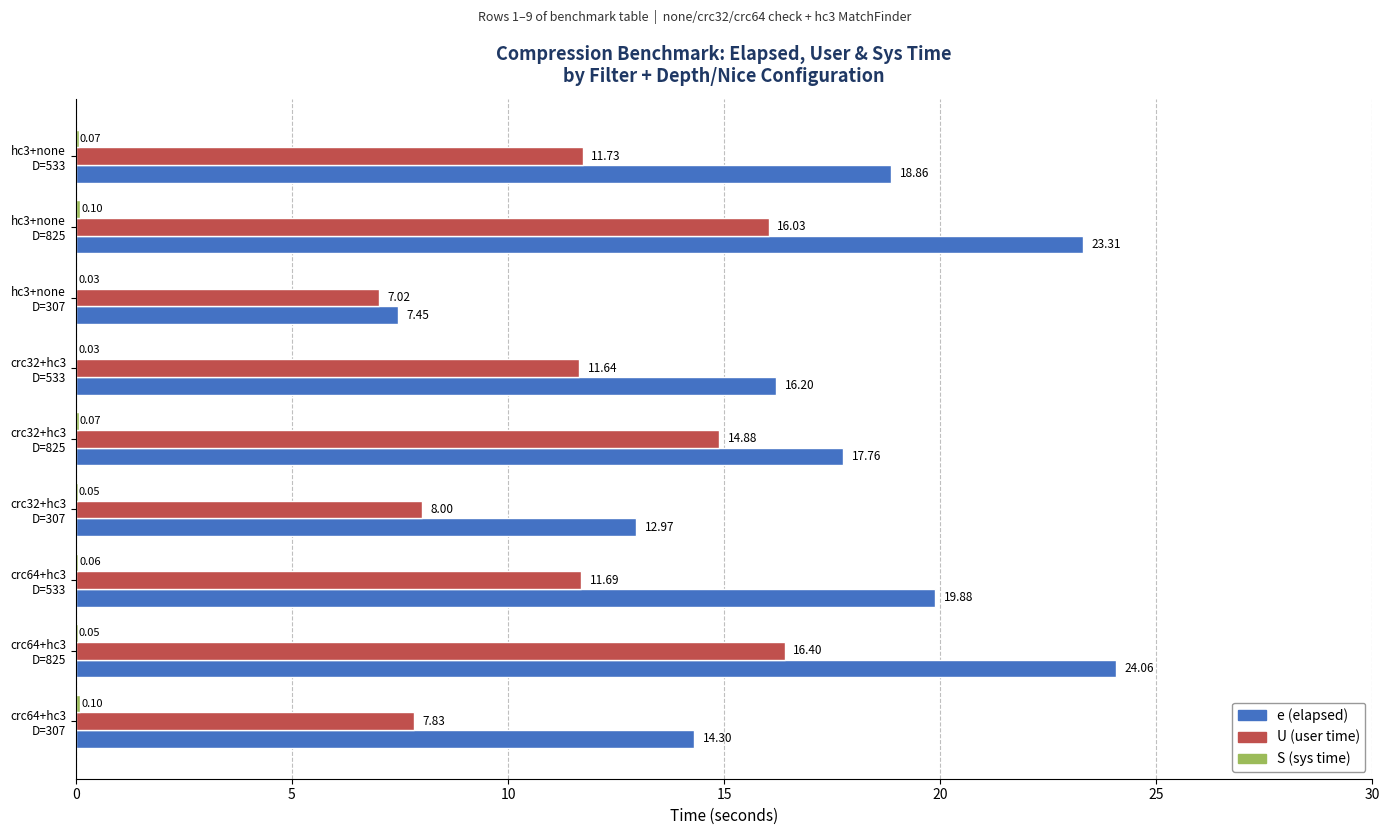

Which series has the largest total across all categories?

e (elapsed)